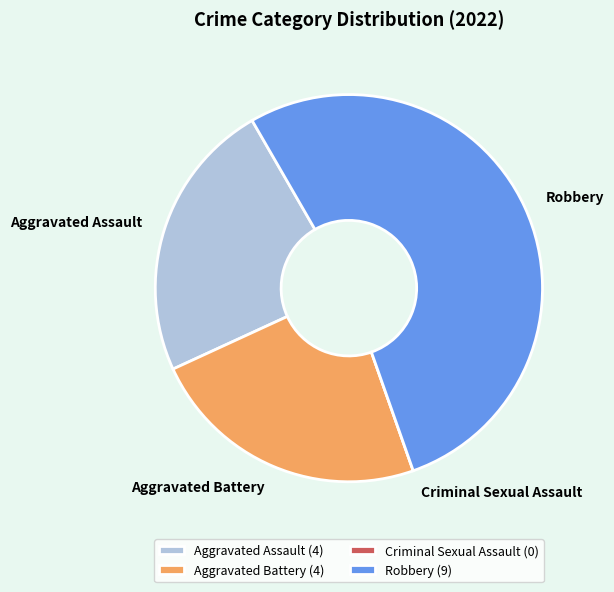

Is the sum of Aggravated Battery and Aggravated Assault greater than half?

No